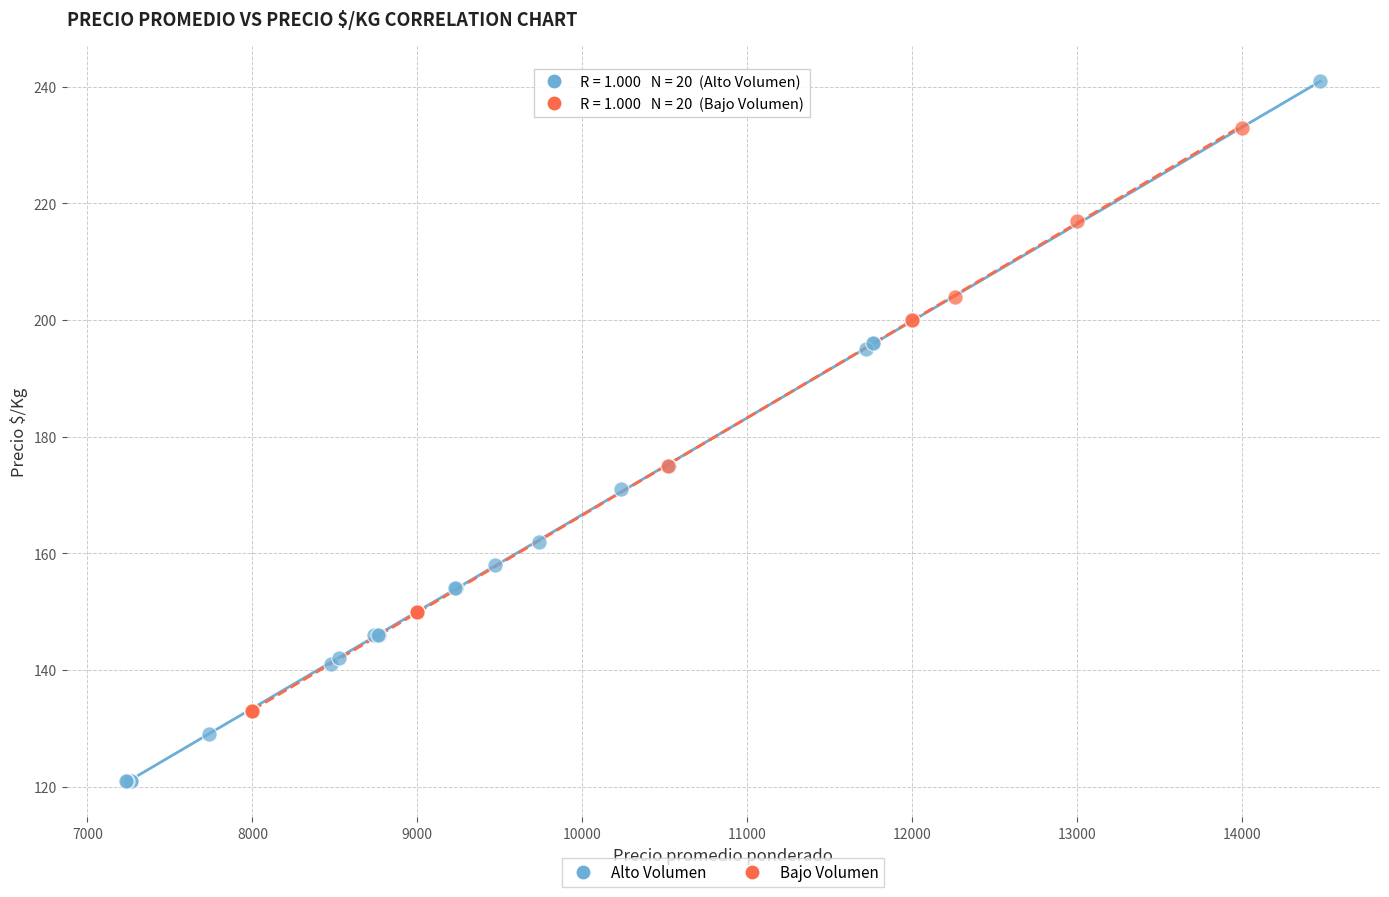

Which series has the widest spread of Y values?

Alto Volumen